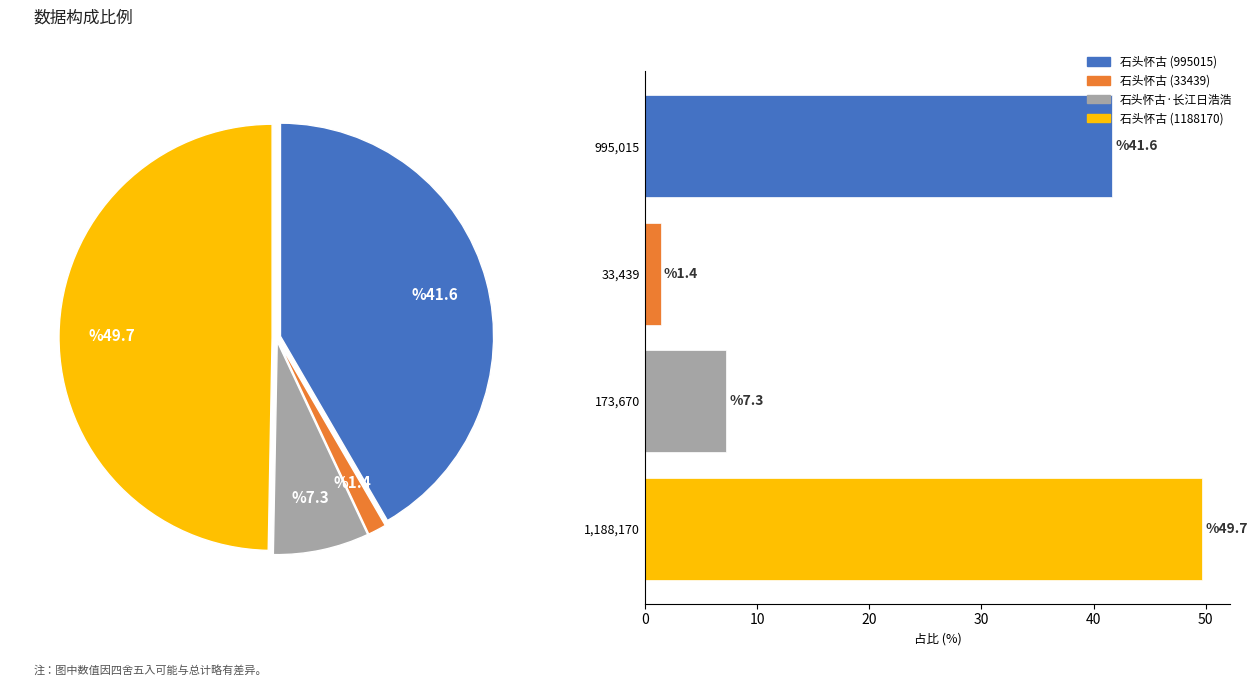

What percentage is the 995,015 slice, to the nearest percent?

42%